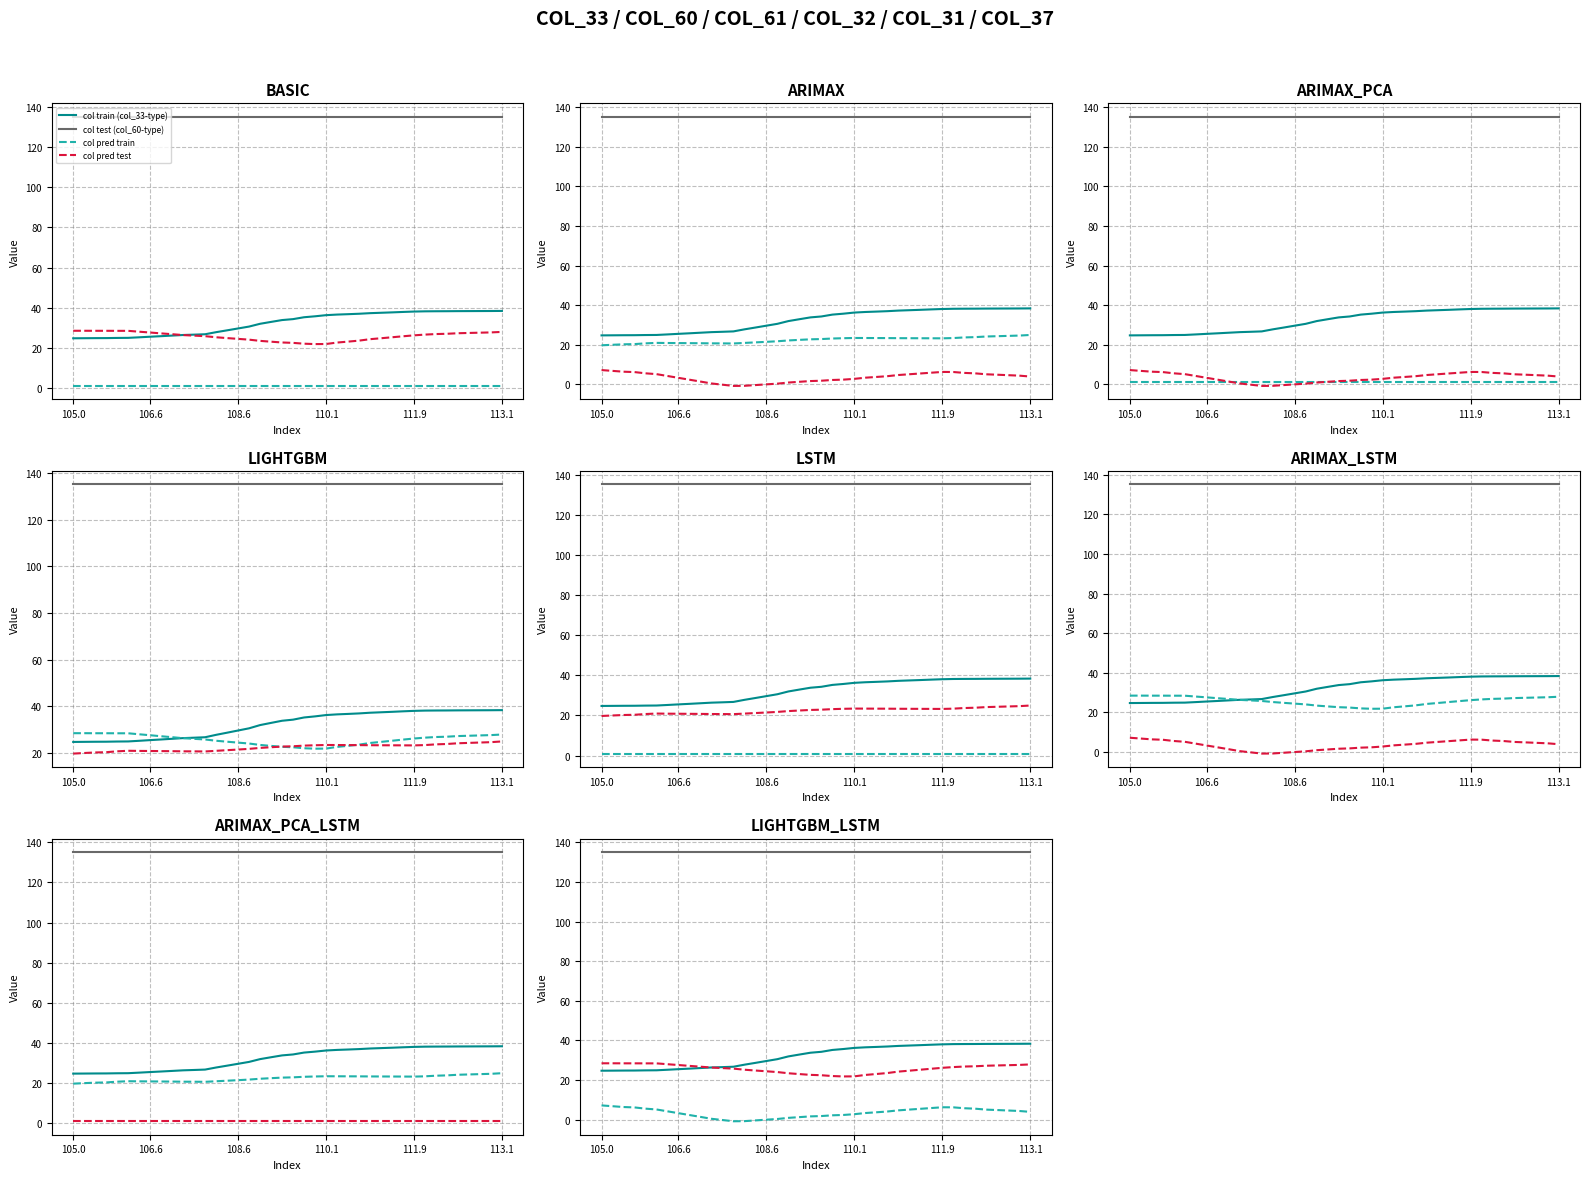

What is the average value of the col train (col_33-type) series?

32.3